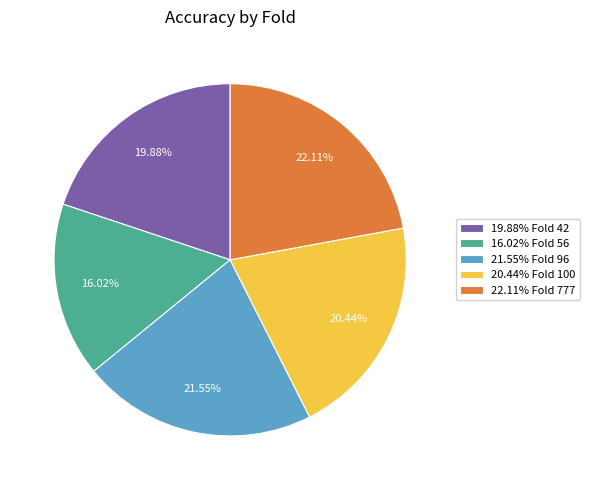

Does any single category account for the majority?

No